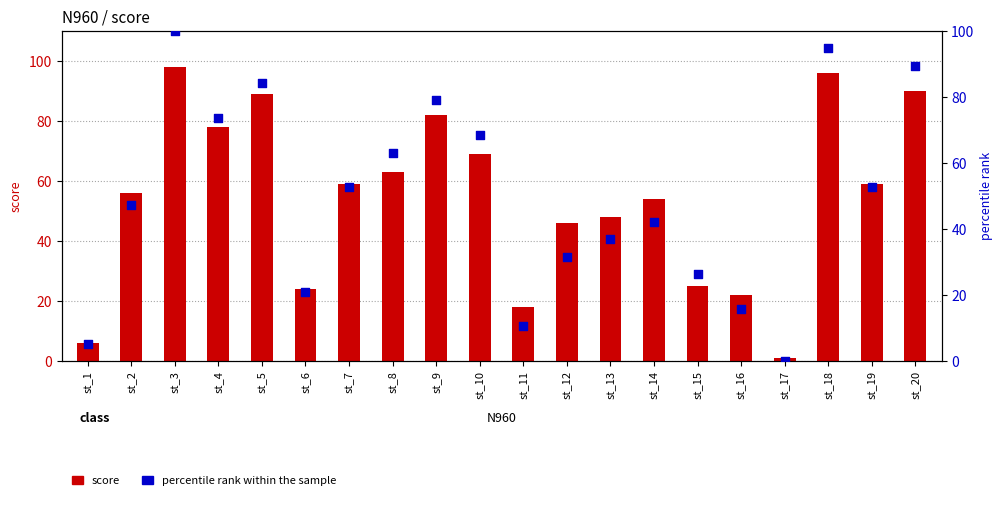

Which series has the widest spread of Y values?

percentile rank